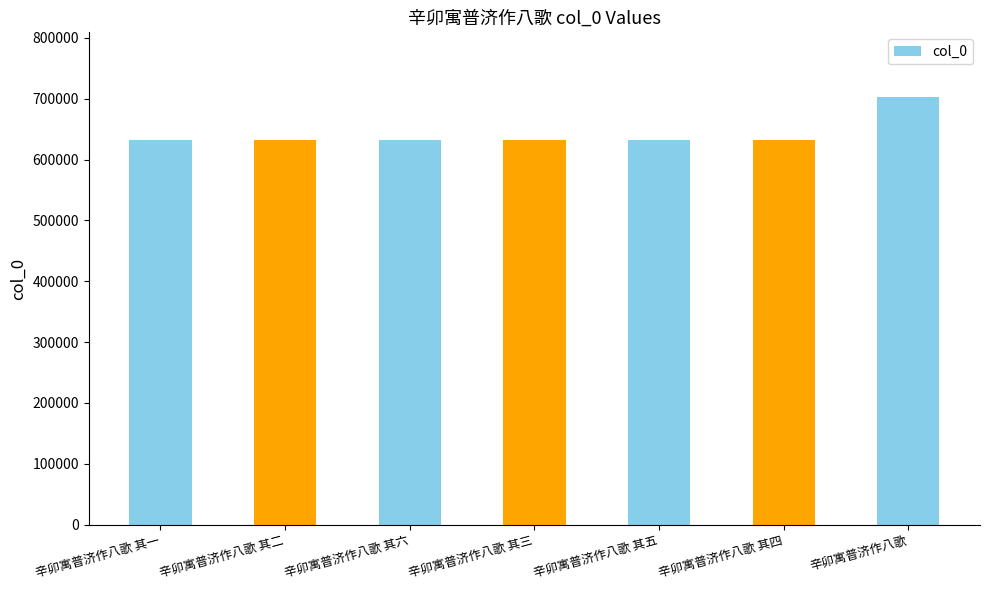

Is it true that the value at 辛卯寓普济作八歌 is 703604?

True